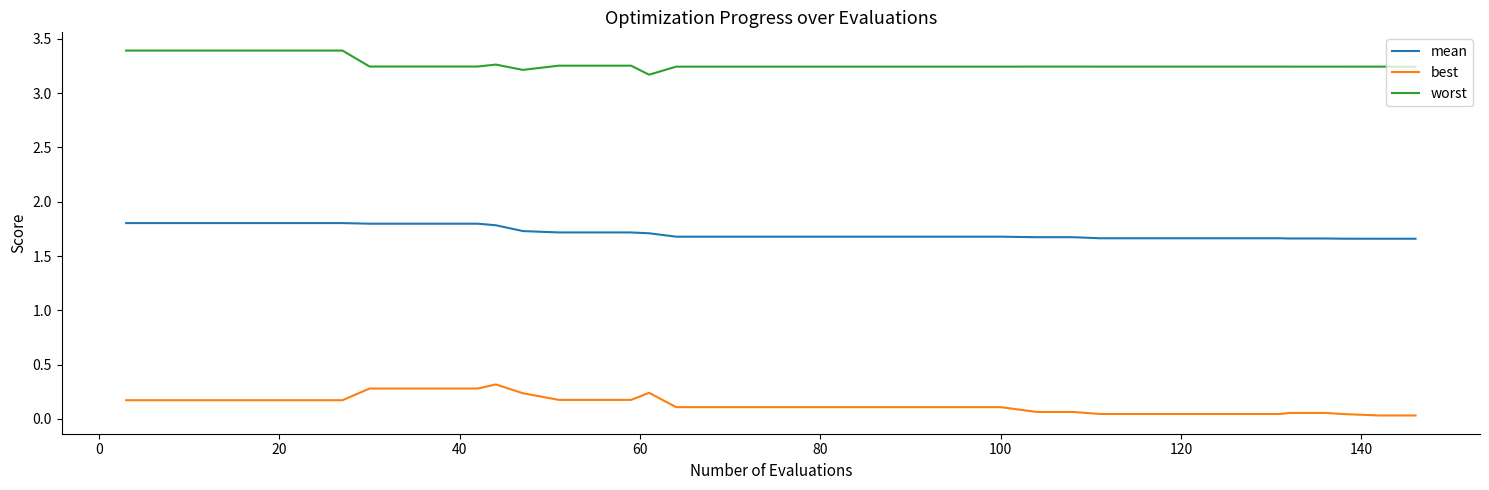

True or false: worst and mean cross at least once.

False